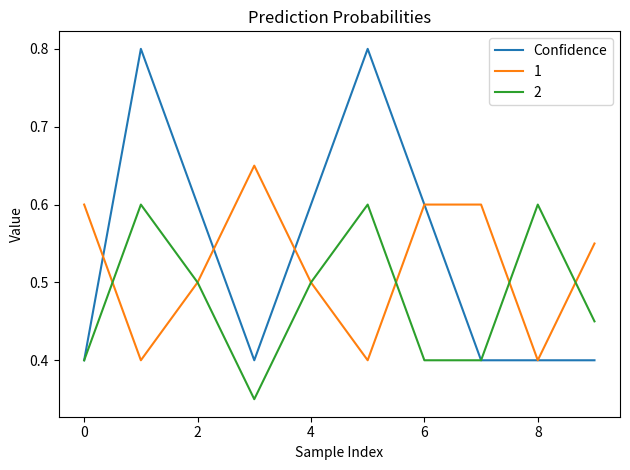

Which series has the widest spread of values?

Confidence